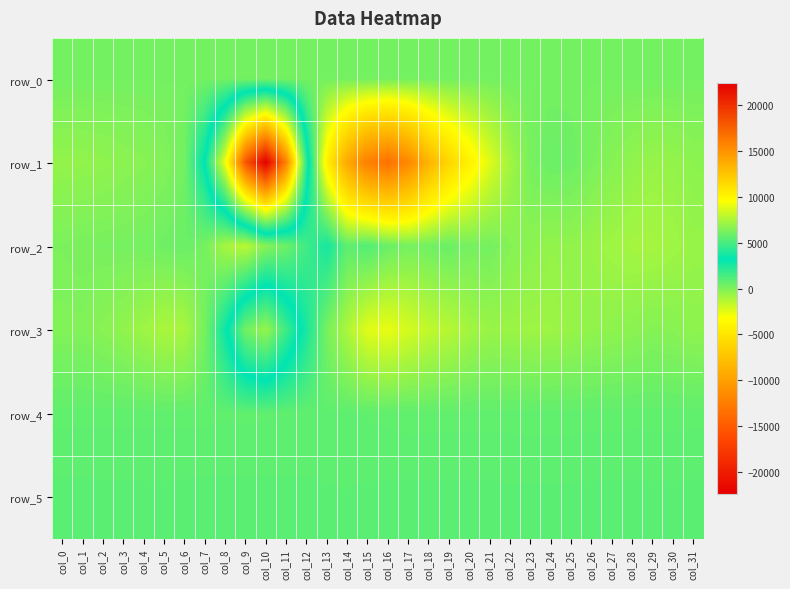

What is the sum of all row_0 values?

8834.8